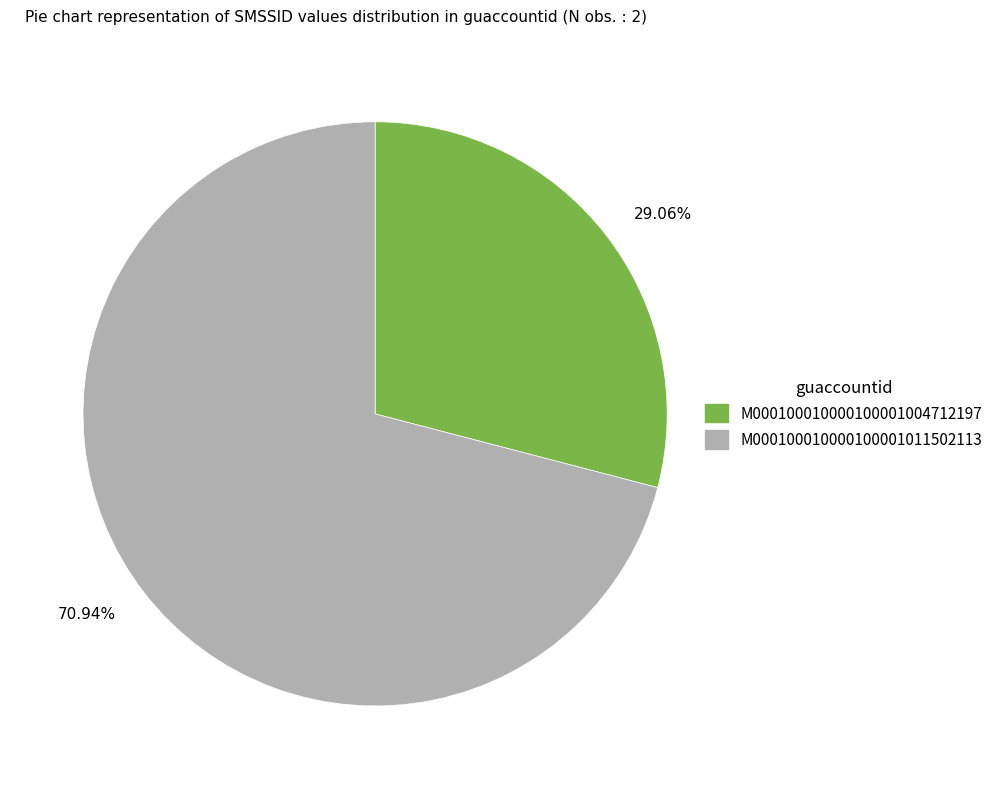

To the nearest percent, what portion does M000100010000100001004712197 represent?

29%